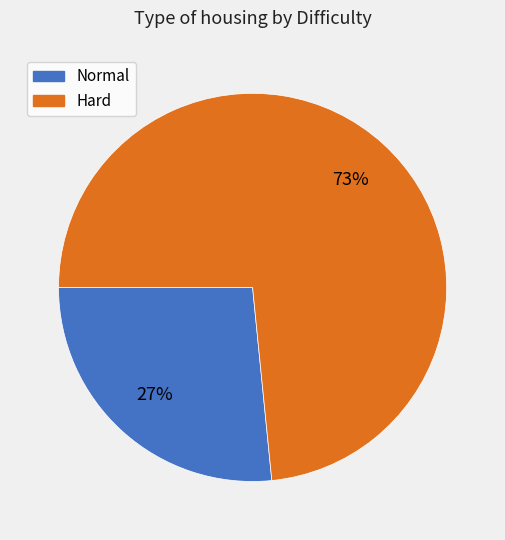

To the nearest percent, what is the combined percentage of Hard and Normal?

100%